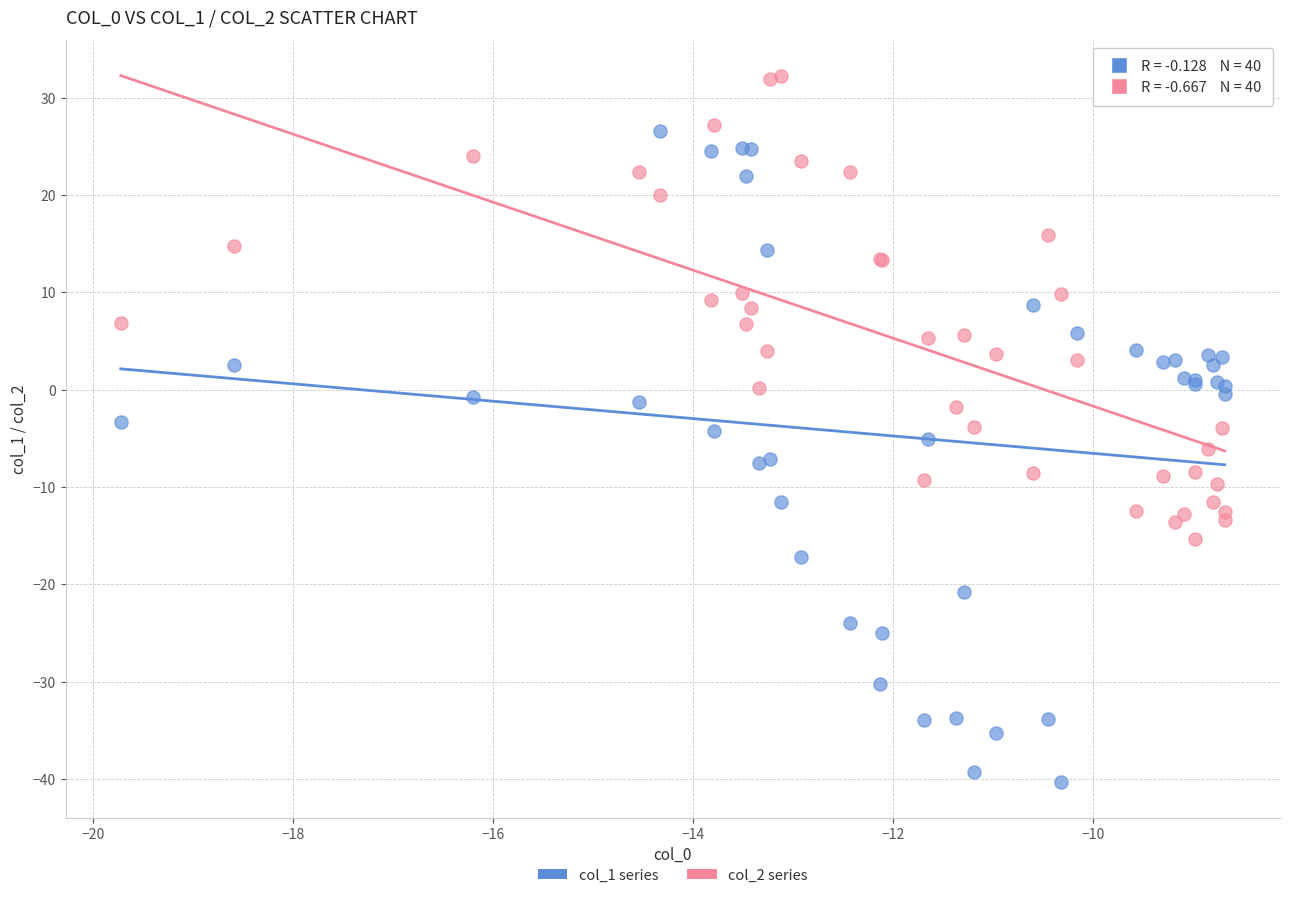

Which series has the largest Y range (max minus min)?

col_1 series